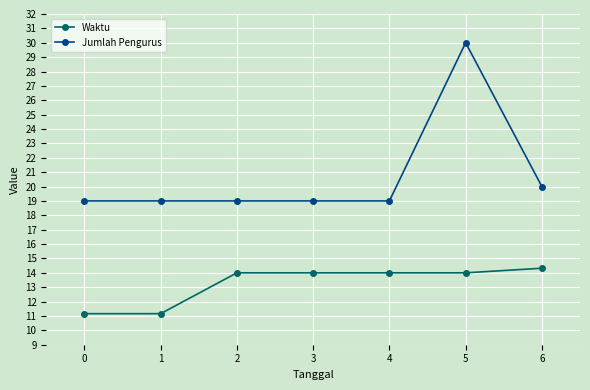

Which series has the widest spread of values?

Jumlah Pengurus